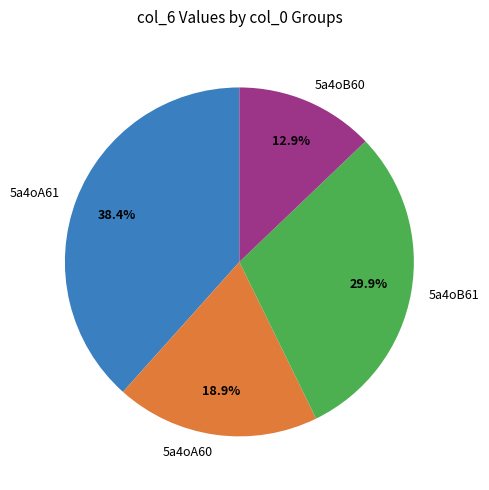

To the nearest percent, what is the difference between the 5a4oA61 and 5a4oA60 slice percentages?

19%